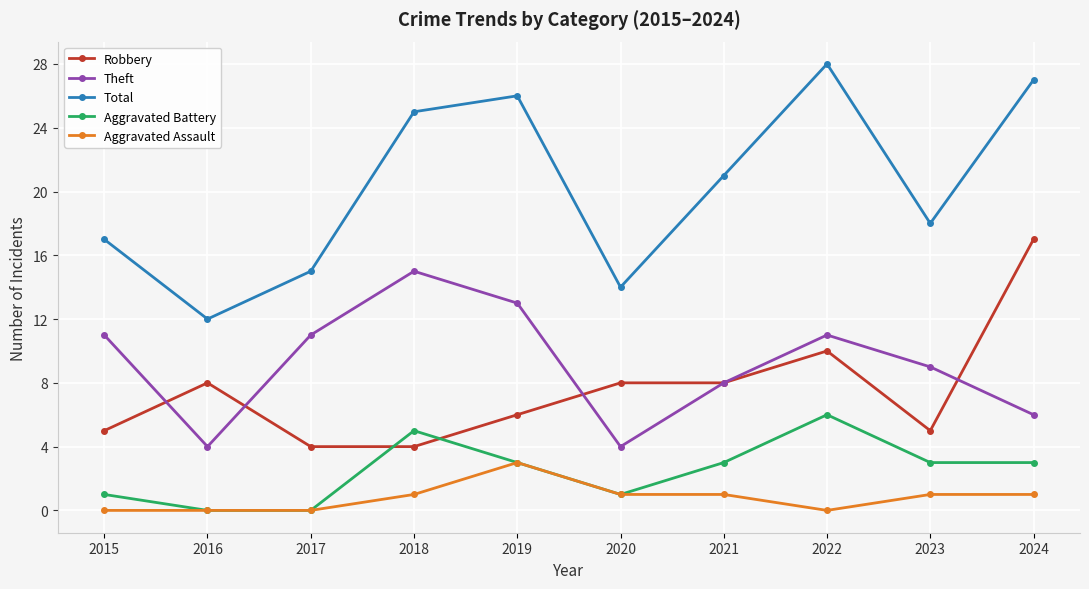

What is the total value across all series at 2021?

41